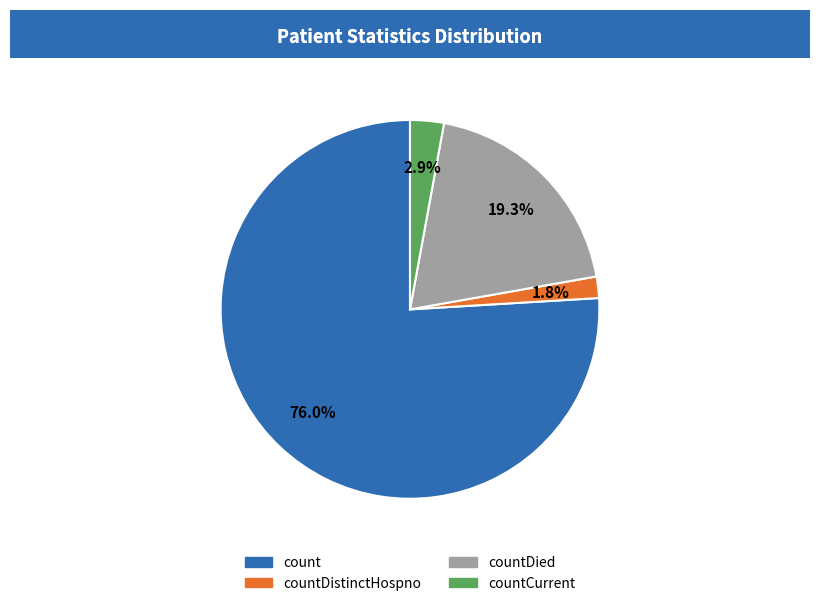

Does count represent more than half of the total?

Yes